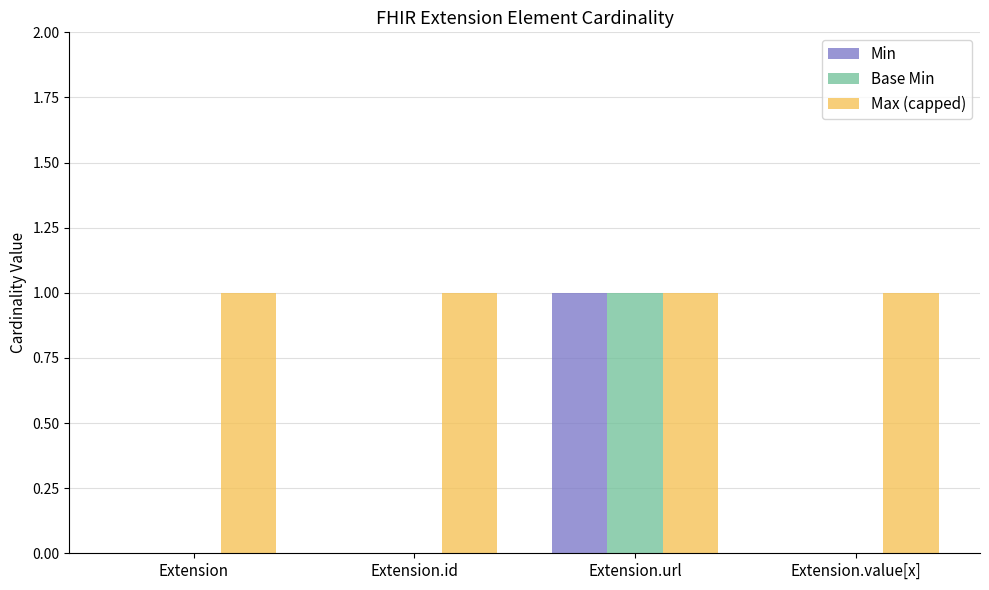

Count the number of categories in the chart.

4